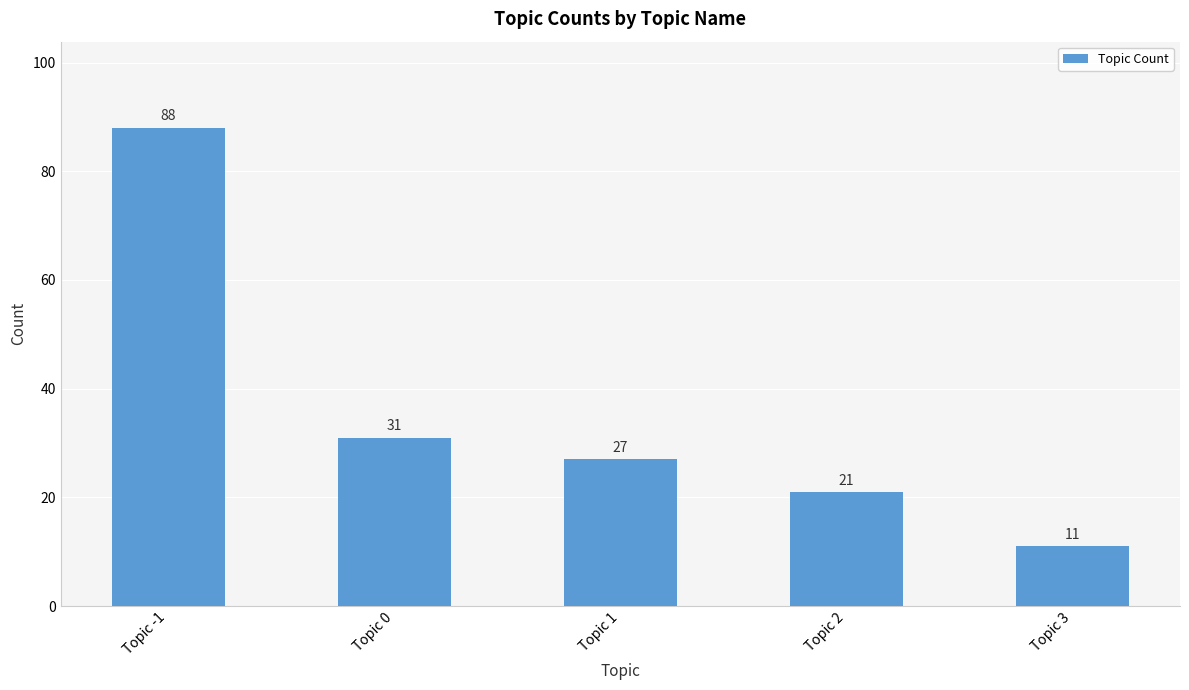

What is the difference between the second highest and second lowest values?

10